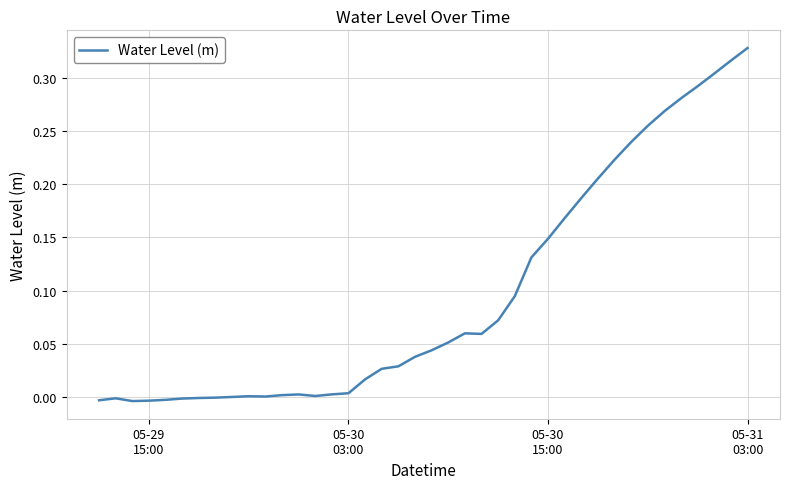

Does the chart have visible grid lines?

Yes